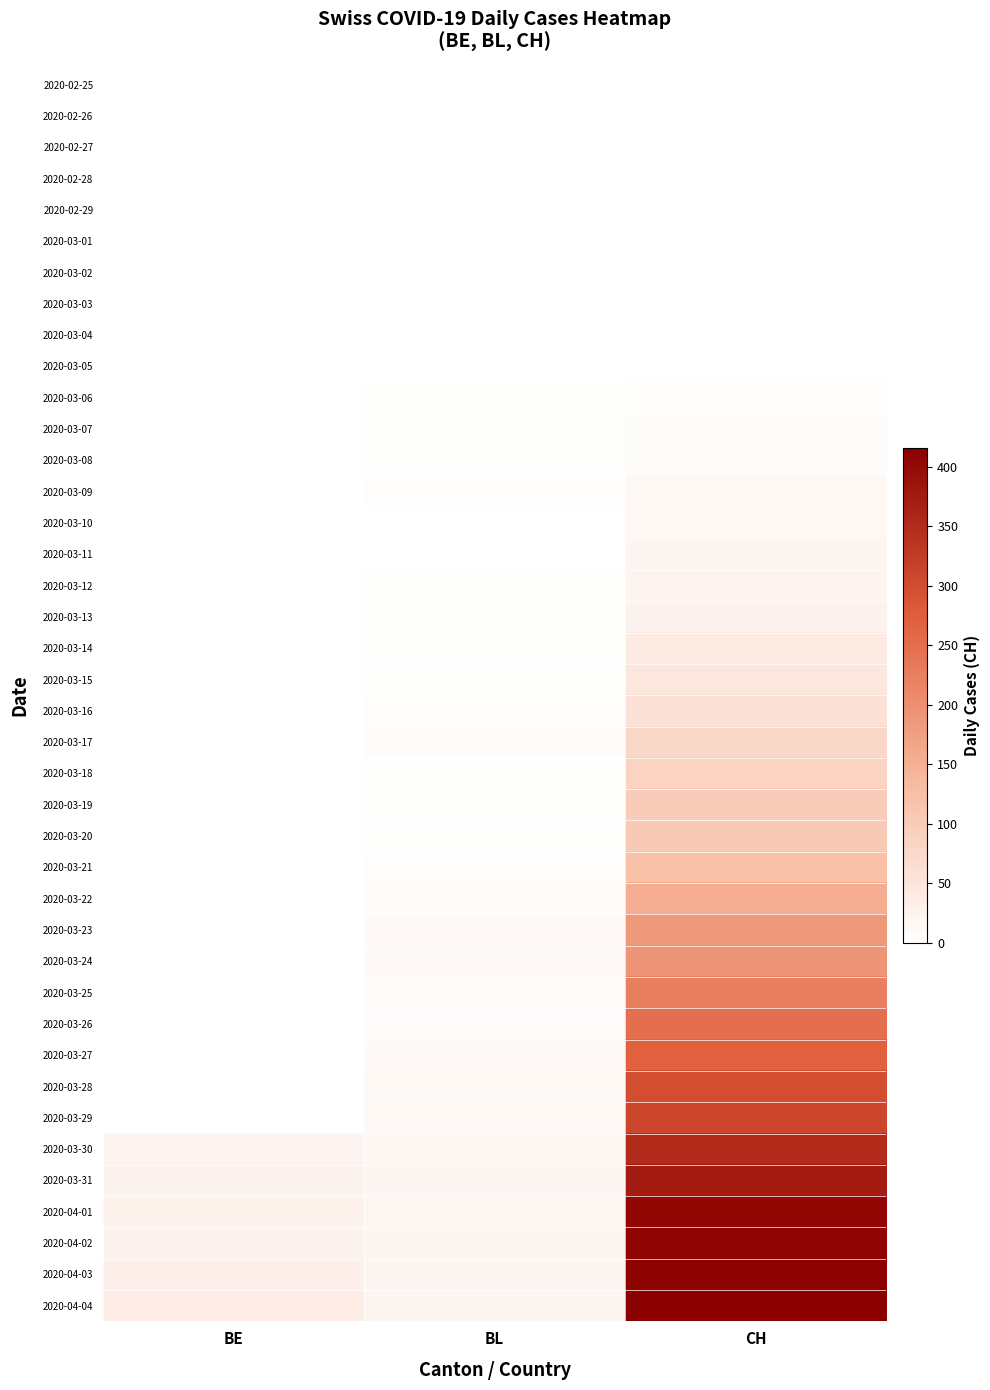

Reading right to left, list all the values displayed in this chart.

2020-02-25: CH=0	BL=0	BE=0
2020-02-26: CH=0	BL=0	BE=0
2020-02-27: CH=0	BL=0	BE=0
2020-02-28: CH=0	BL=0	BE=0
2020-02-29: CH=0	BL=0	BE=0
2020-03-01: CH=0	BL=0	BE=0
2020-03-02: CH=0	BL=0	BE=0
2020-03-03: CH=0	BL=0	BE=0
2020-03-04: CH=1	BL=0	BE=0
2020-03-05: CH=1	BL=0	BE=0
2020-03-06: CH=4	BL=2	BE=0
2020-03-07: CH=6	BL=2	BE=0
2020-03-08: CH=6	BL=2	BE=0
2020-03-09: CH=13	BL=4	BE=0
2020-03-10: CH=15	BL=1	BE=0
2020-03-11: CH=19	BL=1	BE=0
2020-03-12: CH=22	BL=3	BE=0
2020-03-13: CH=24	BL=3	BE=0
2020-03-14: CH=40	BL=2	BE=0
2020-03-15: CH=46	BL=2	BE=0
2020-03-16: CH=57	BL=4	BE=0
2020-03-17: CH=76	BL=5	BE=0
2020-03-18: CH=85	BL=2	BE=0
2020-03-19: CH=99	BL=2	BE=0
2020-03-20: CH=105	BL=2	BE=0
2020-03-21: CH=121	BL=4	BE=0
2020-03-22: CH=155	BL=7	BE=0
2020-03-23: CH=185	BL=10	BE=0
2020-03-24: CH=191	BL=11	BE=0
2020-03-25: CH=224	BL=8	BE=0
2020-03-26: CH=249	BL=9	BE=0
2020-03-27: CH=270	BL=11	BE=0
2020-03-28: CH=298	BL=14	BE=0
2020-03-29: CH=309	BL=15	BE=0
2020-03-30: CH=352	BL=17	BE=21
2020-03-31: CH=375	BL=18	BE=23
2020-04-01: CH=404	BL=17	BE=26
2020-04-02: CH=408	BL=18	BE=24
2020-04-03: CH=412	BL=18	BE=30
2020-04-04: CH=416	BL=19	BE=35